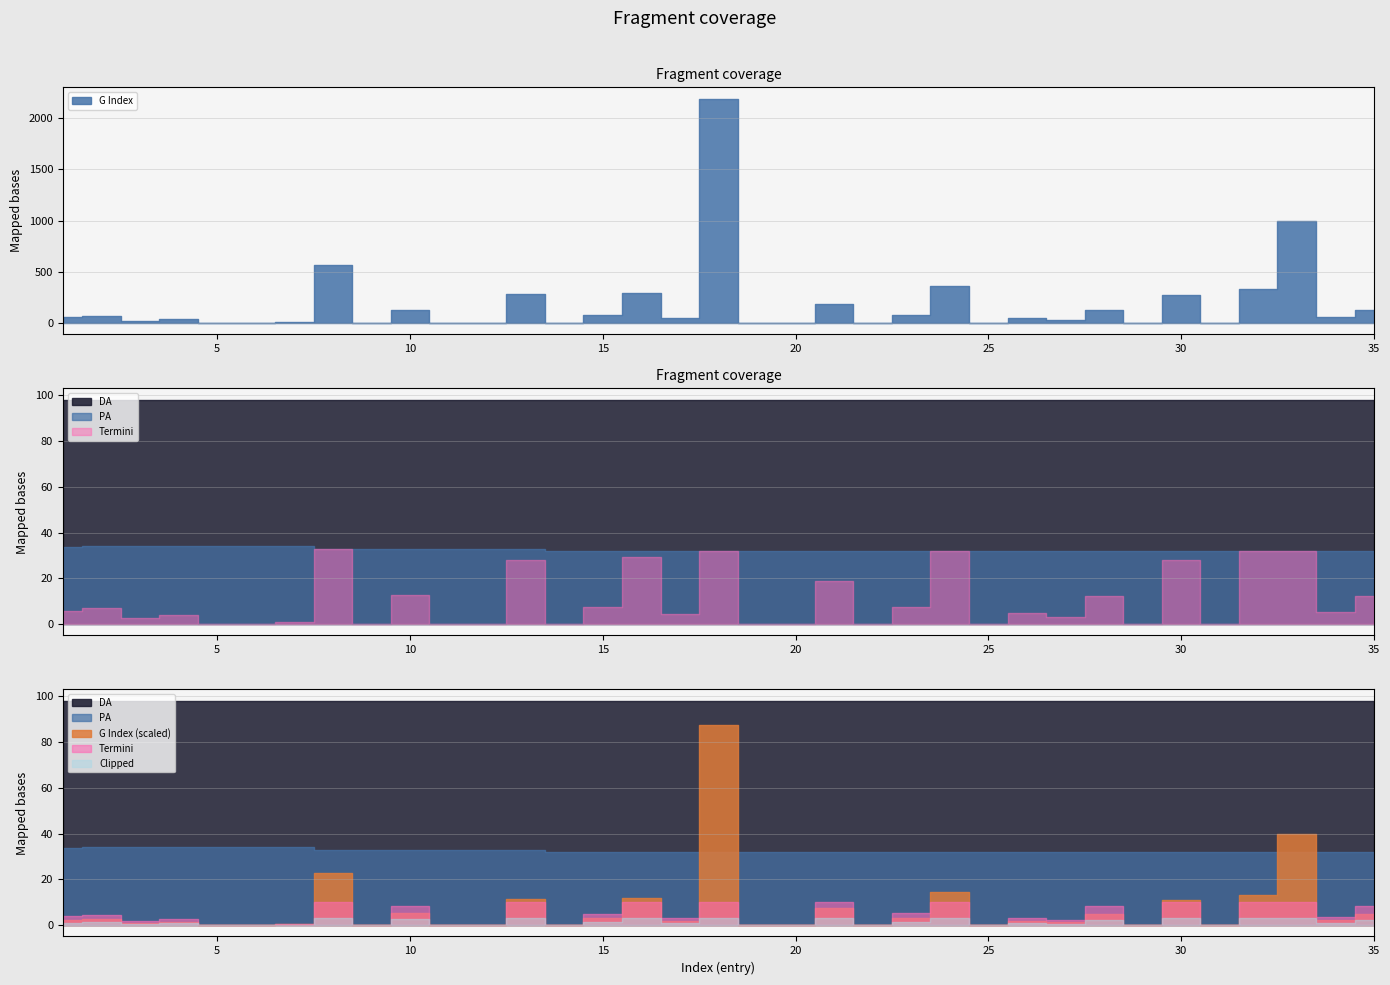

At how many categories does at least one series exceed 1729?

1